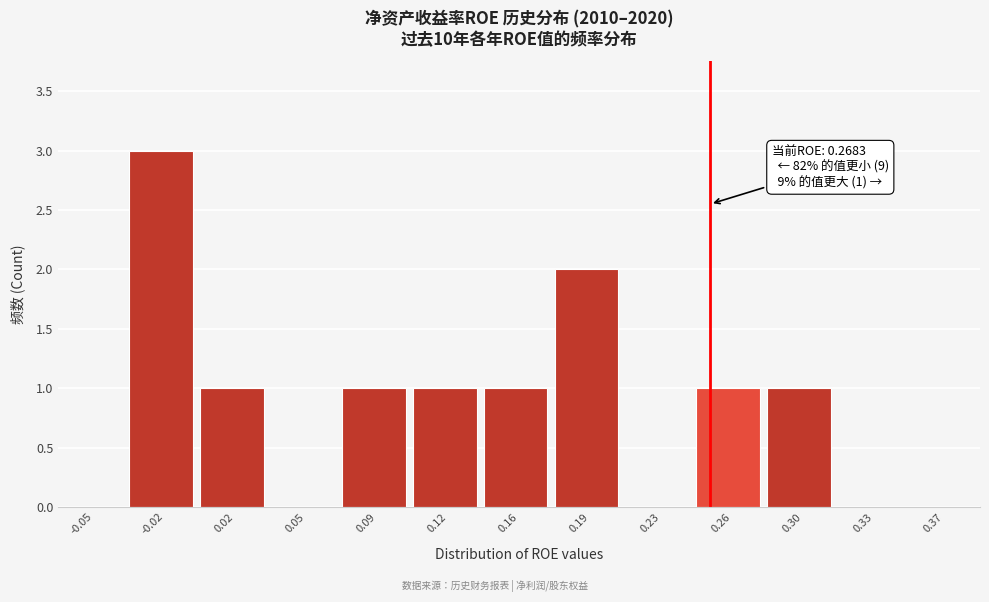

Reading right to left, what are all the values shown in this chart?

0.37=0	0.33=0	0.30=1	0.26=1	0.23=0	0.19=2	0.16=1	0.12=1	0.09=1	0.05=0	0.02=1	-0.02=3	-0.05=0